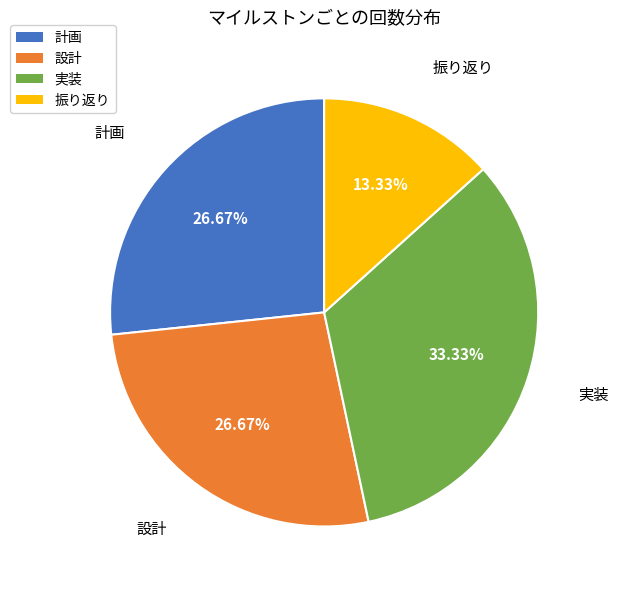

Is the sum of 実装 and 設計 greater than half?

Yes